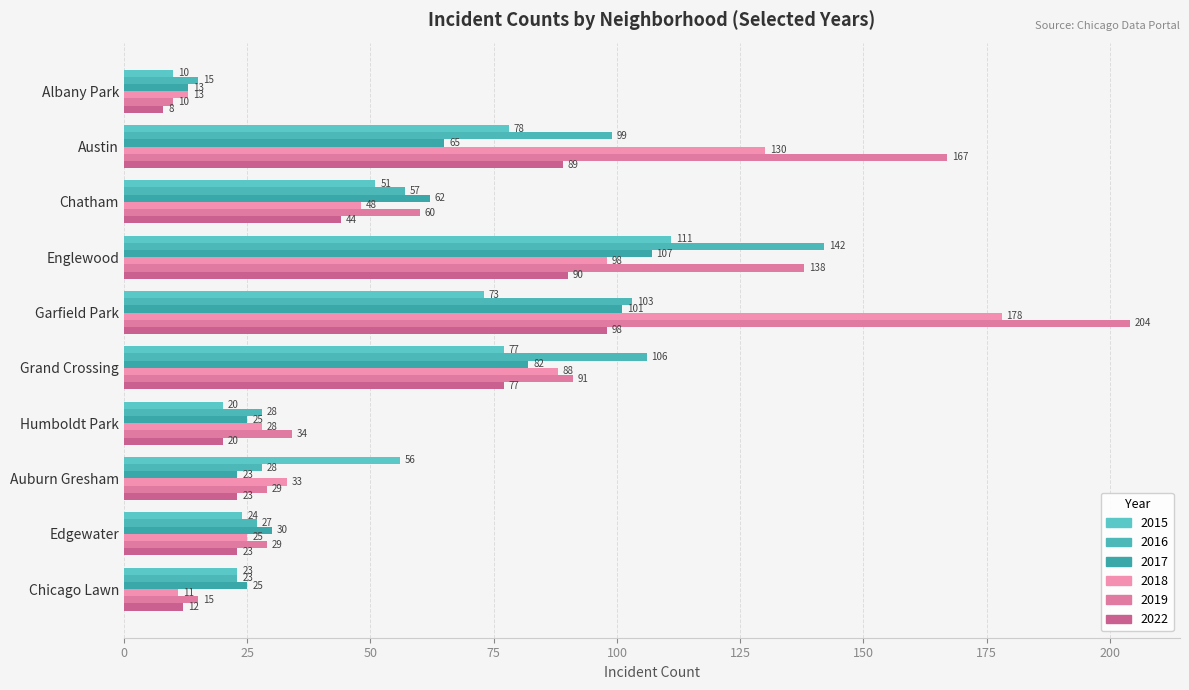

List the labels in order of 2019 value, smallest first.

Albany Park, Chicago Lawn, Auburn Gresham, Edgewater, Humboldt Park, Chatham, Grand Crossing, Englewood, Austin, Garfield Park